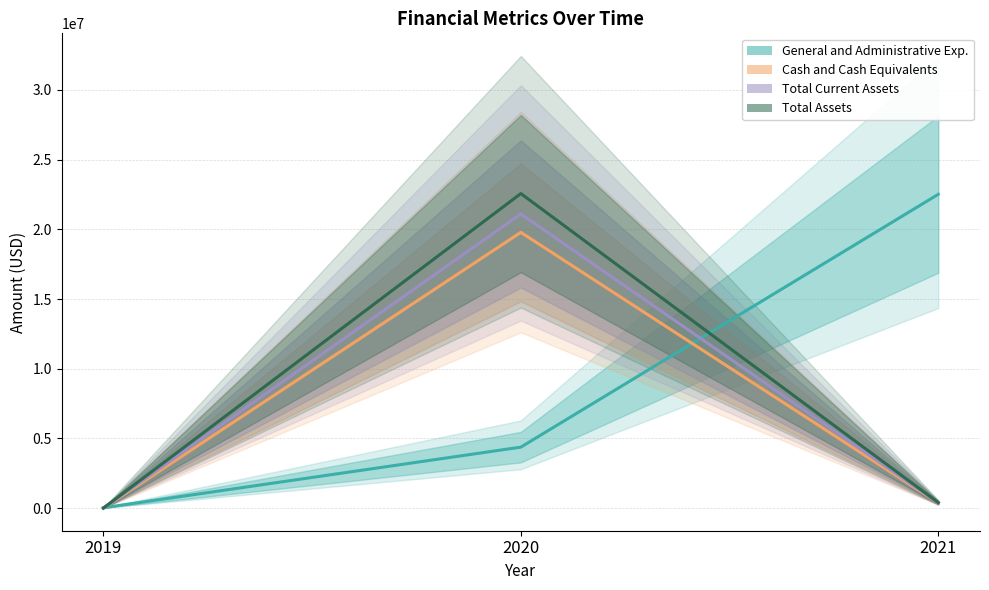

Reading right to left, list all the values displayed in this chart.

General and Administrative Exp.: 22511000	4377000	29000
Cash and Cash Equivalents: 376976	19782000	6000
Total Current Assets: 381736	21103000	6000
Total Assets: 401987	22564000	6000